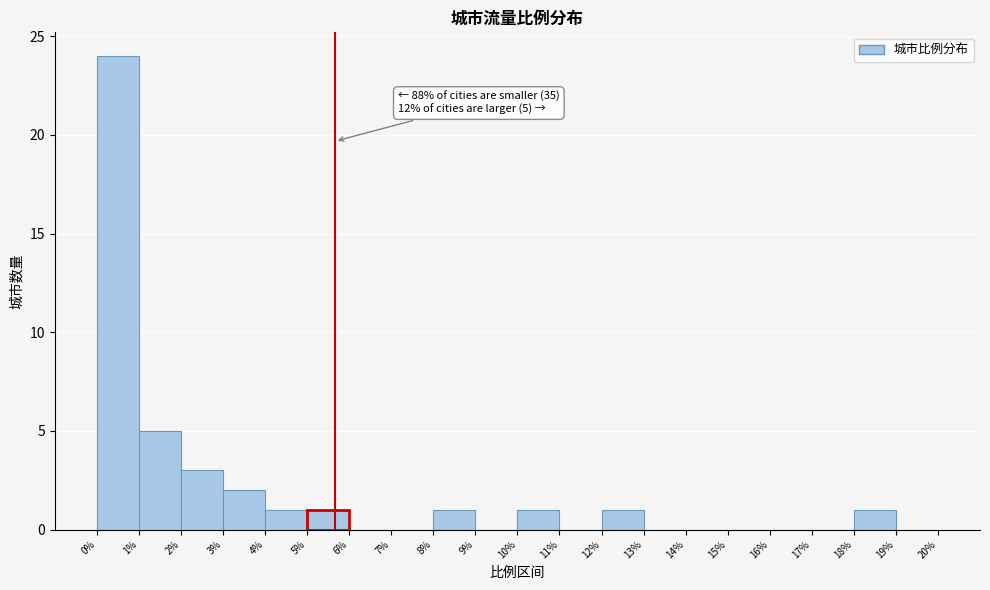

Over which range of the x-axis is the bar tallest?

0% to 1%